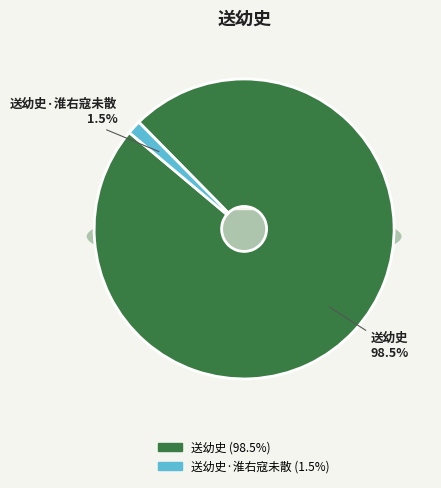

Rank the categories by value from lowest to highest.

送幼史·淮右寇未散, 送幼史